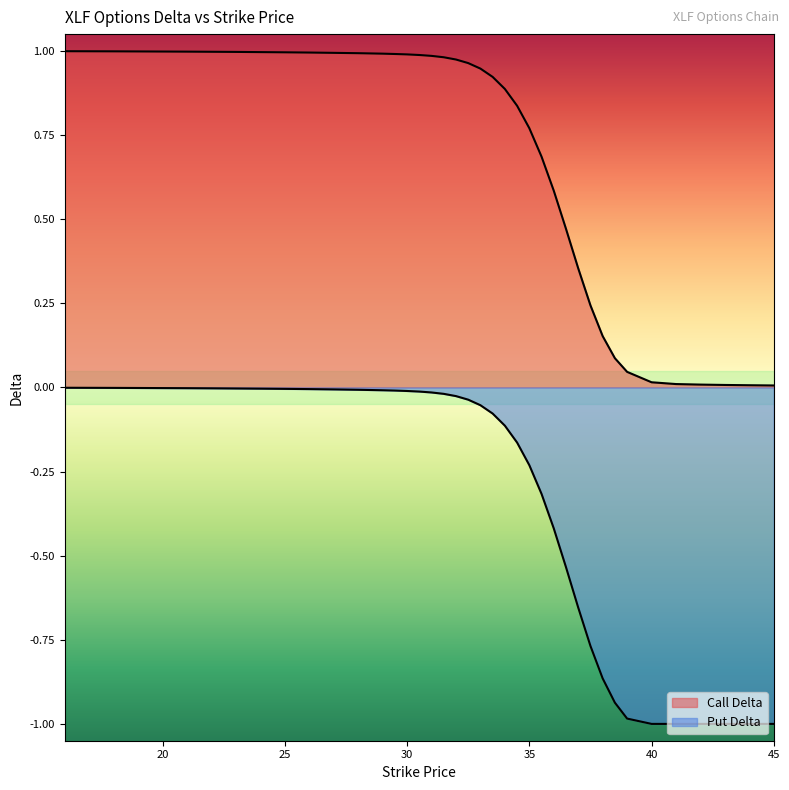

What is the difference between the maximum and second lowest values in the Call Delta series?

1.0